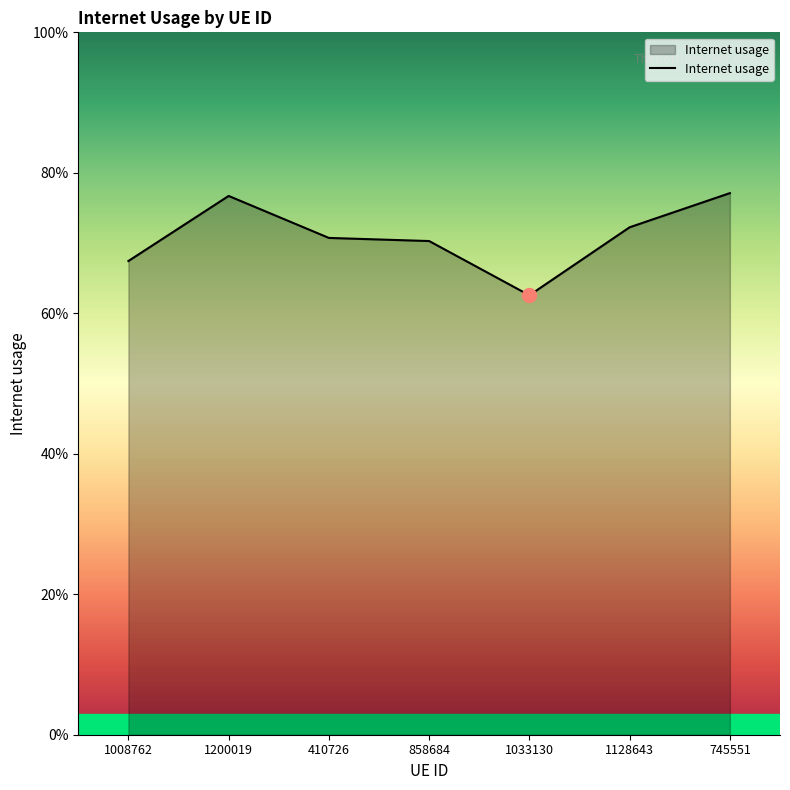

What is the greatest value displayed?

0.8